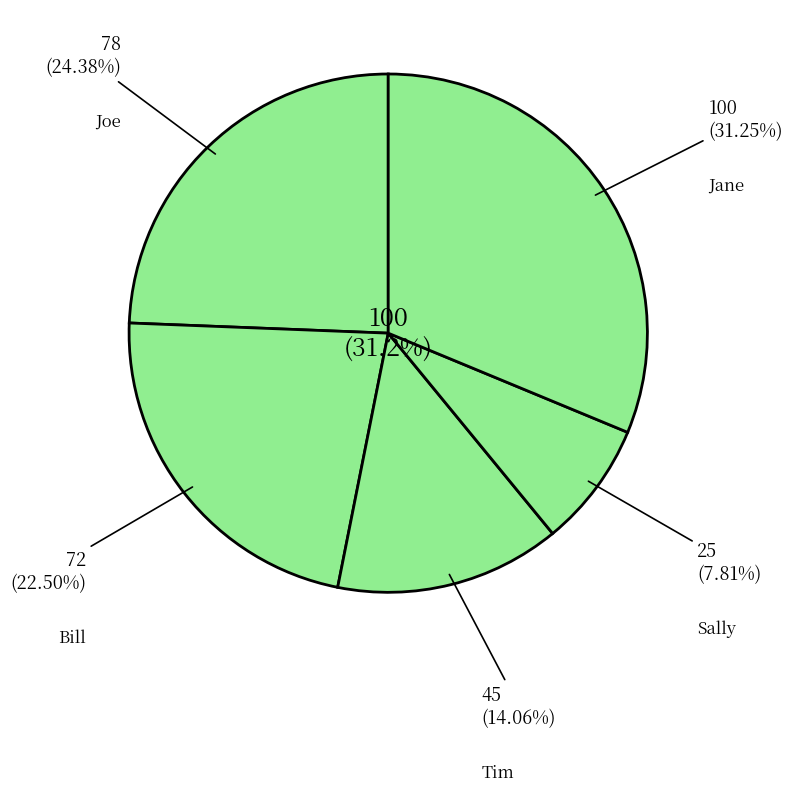

What percentage is the Tim slice, to the nearest percent?

14%